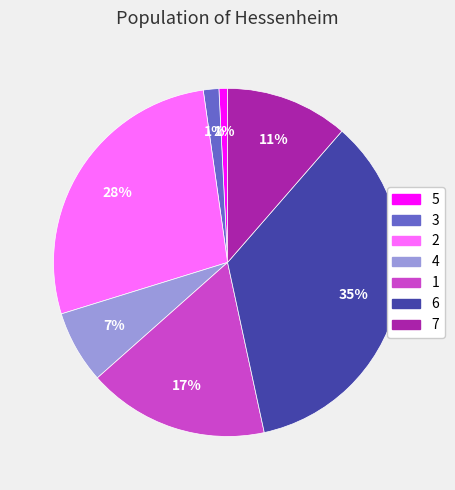

The 4 slice represents 21% of the pie. True or false?

False